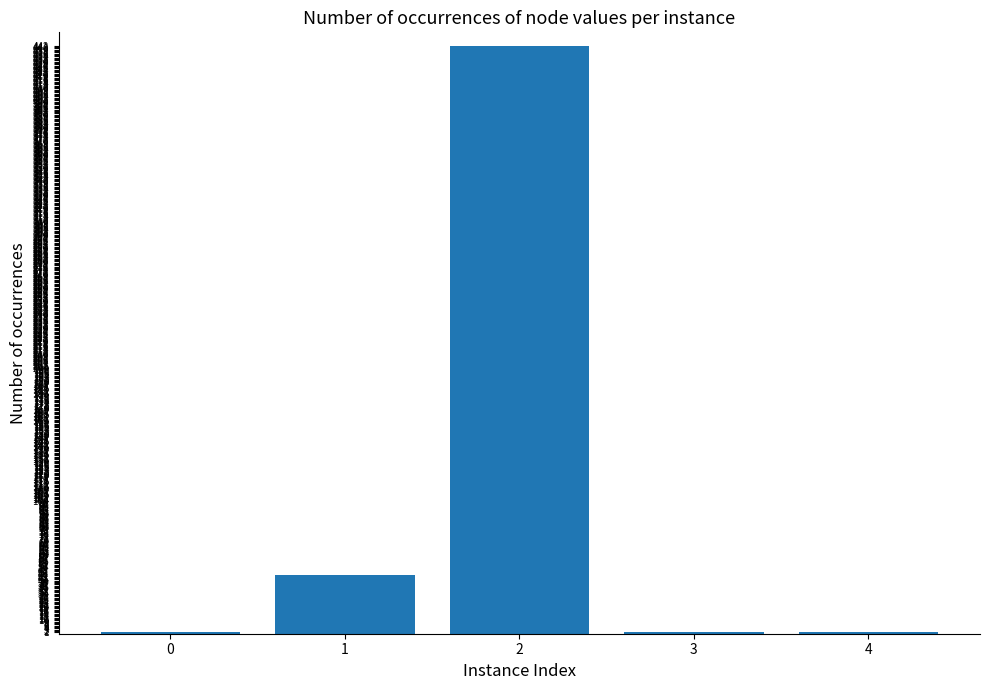

True or false: the data shows 1 at 0.

True